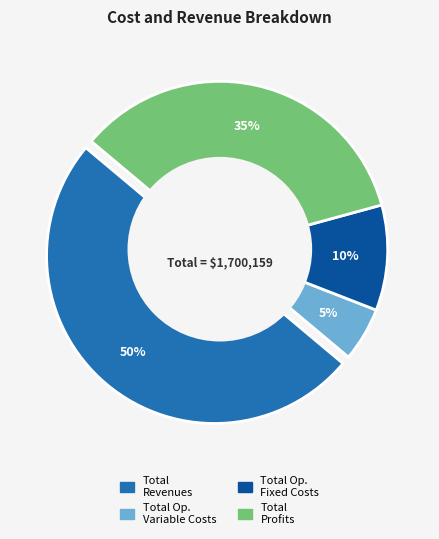

Combined, what portion of the pie is Total Operation Fixed Costs and Total Revenues?

60.2%